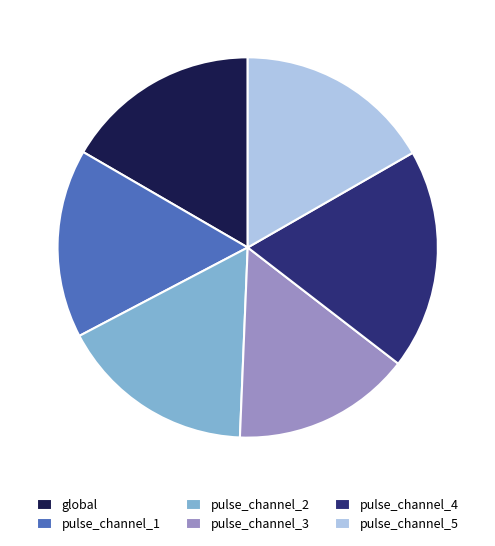

Which slice is the largest?

pulse_channel_4